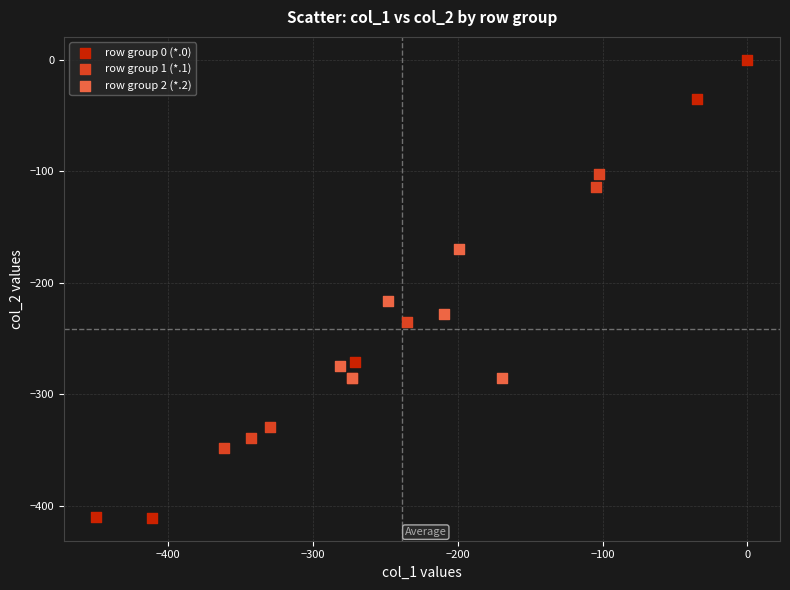

Which series has the widest spread of Y values?

row group 0 (*.0)